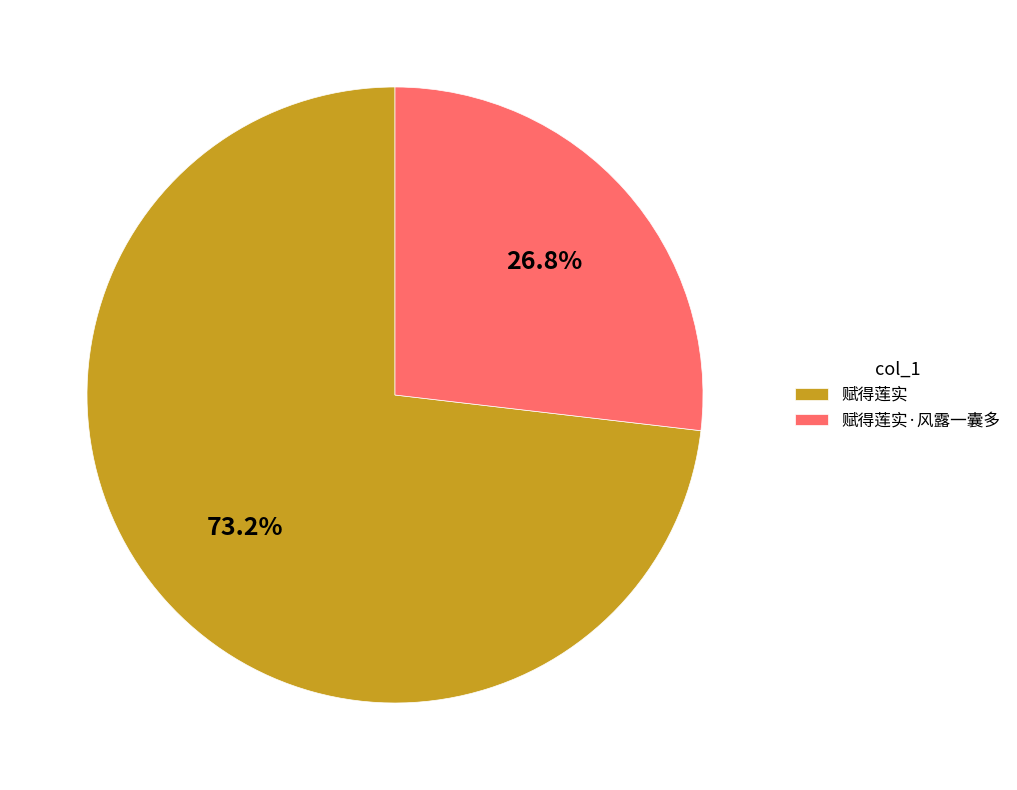

True or false: 赋得莲实·风露一囊多 accounts for 41% of the total.

False